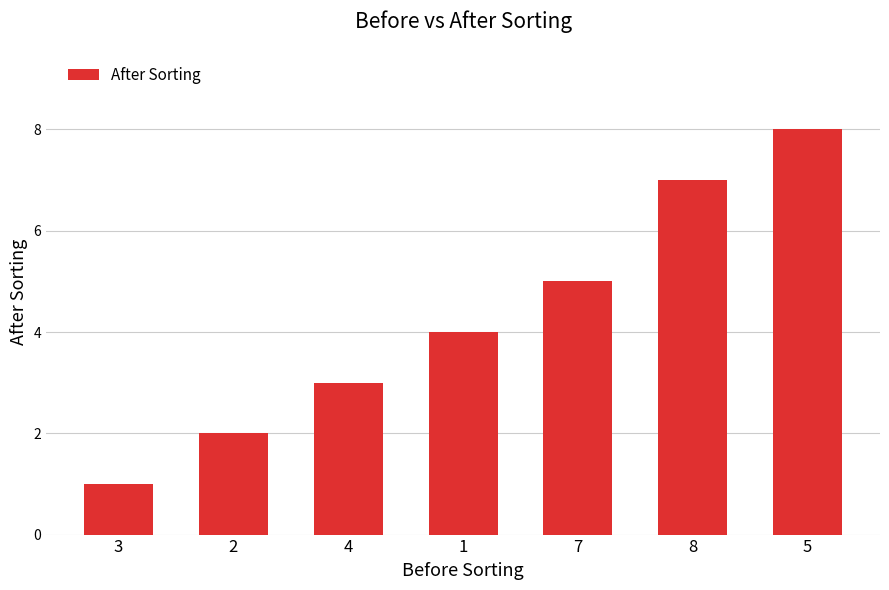

Are the bars horizontal?

No